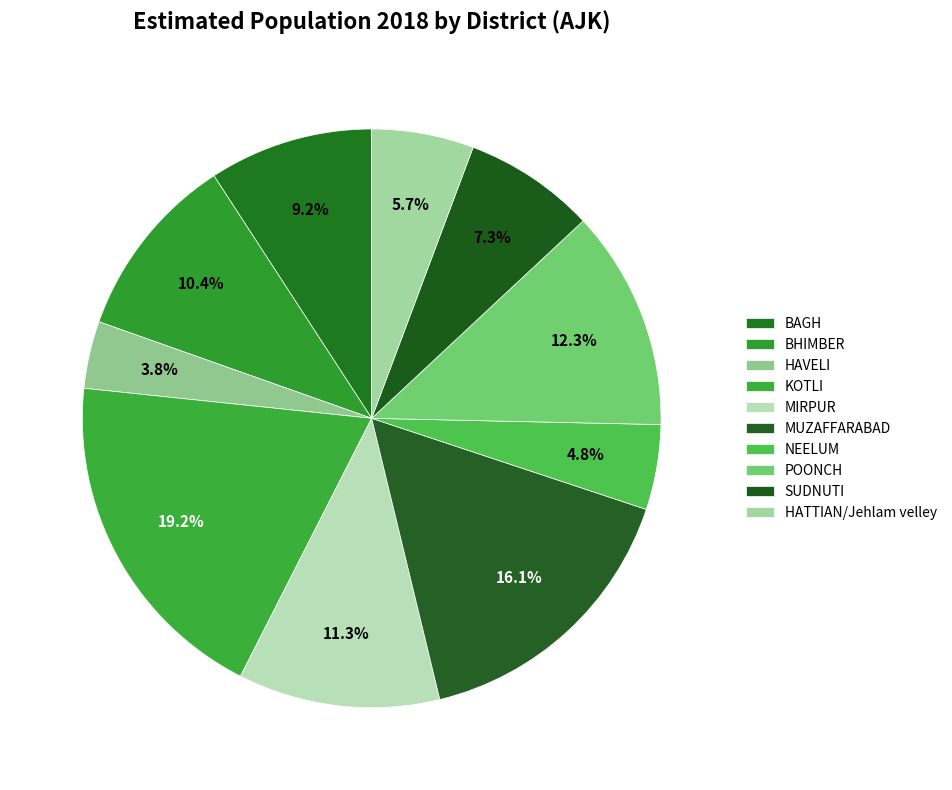

How many segments does this pie chart have?

10